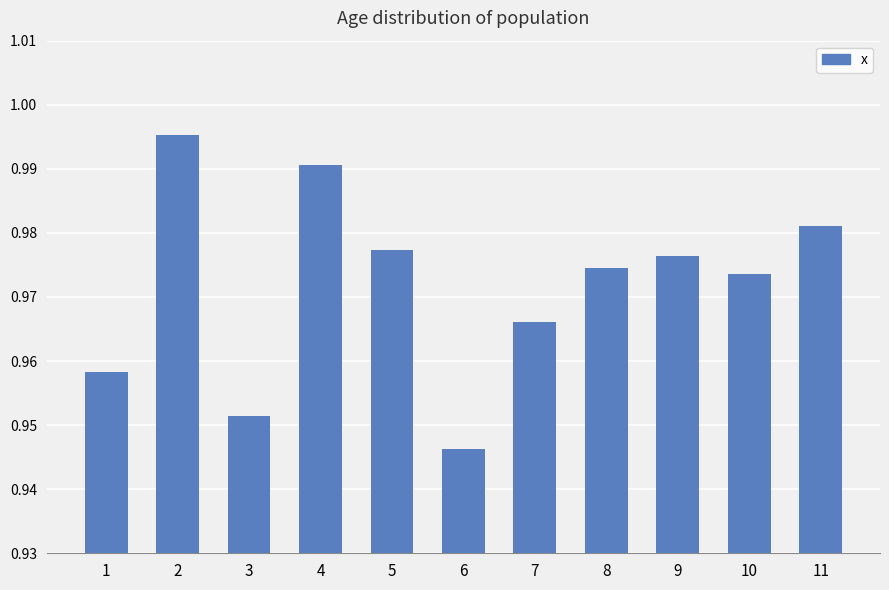

What is the sum of the values at 3 and 9?

1.9